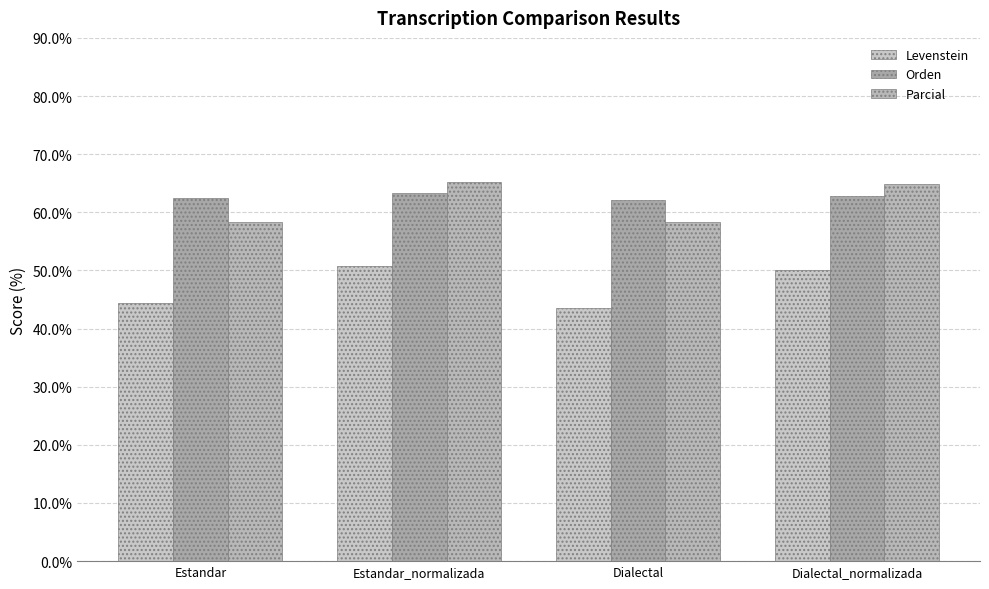

How many categories are shown in the chart?

4